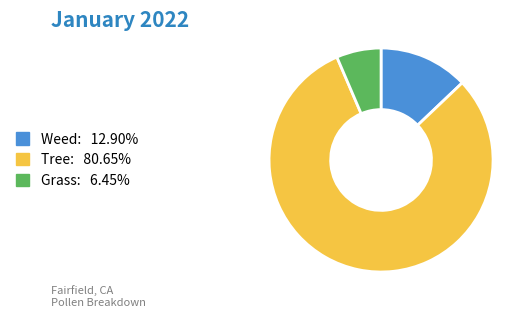

Is there any slice that represents more than half of the pie?

Yes